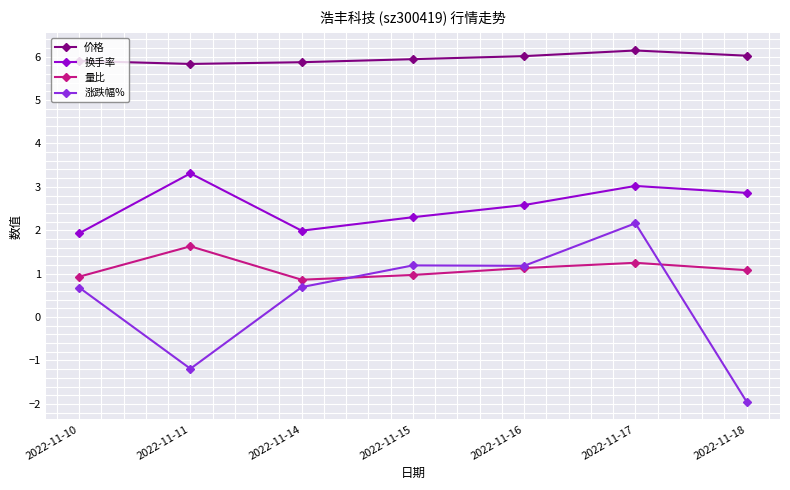

Does the chart have visible grid lines?

Yes